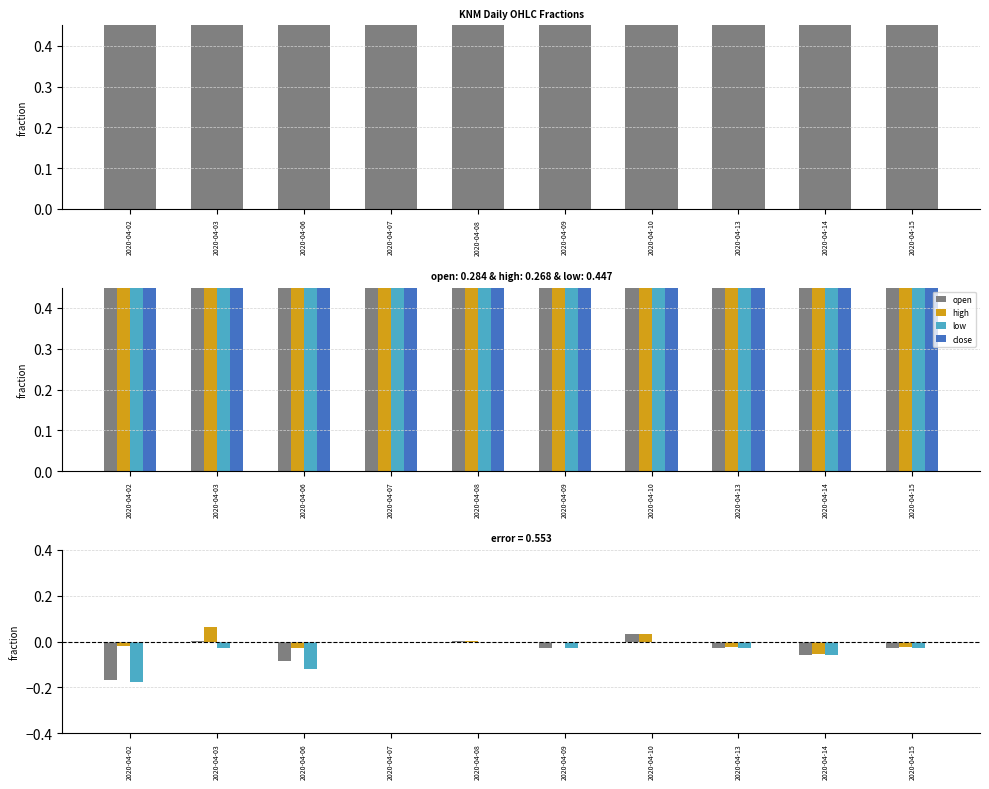

How many bars are there in total?

40